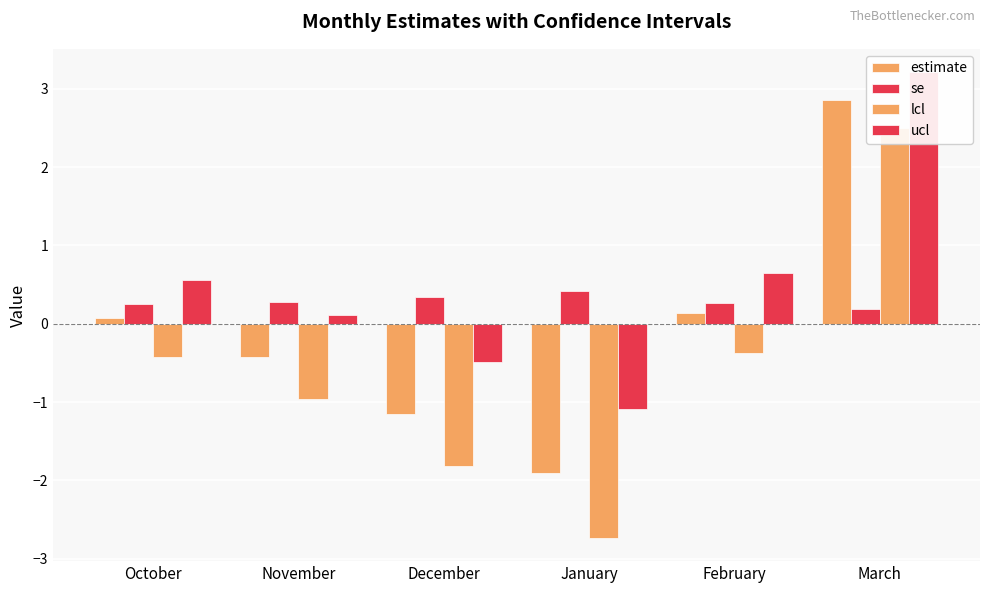

Which series has the largest range (max minus min)?

lcl